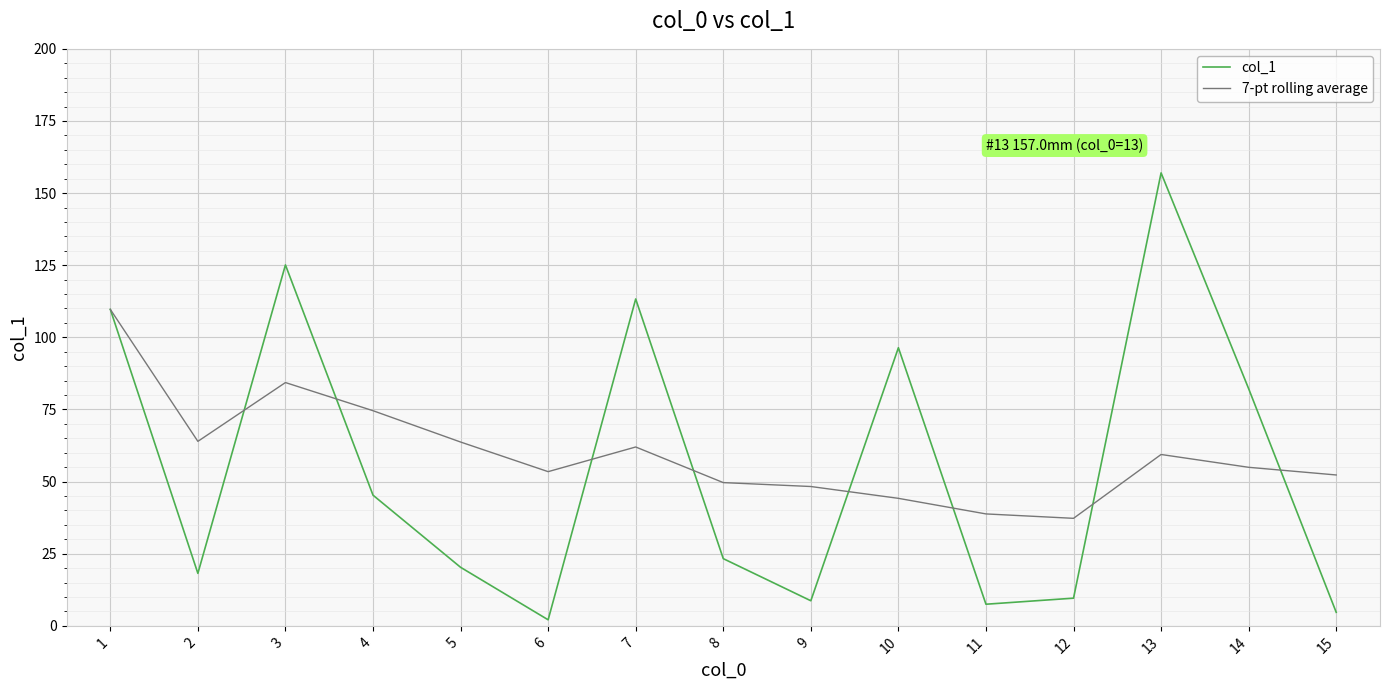

What is the total value across all series at 5?

84.0